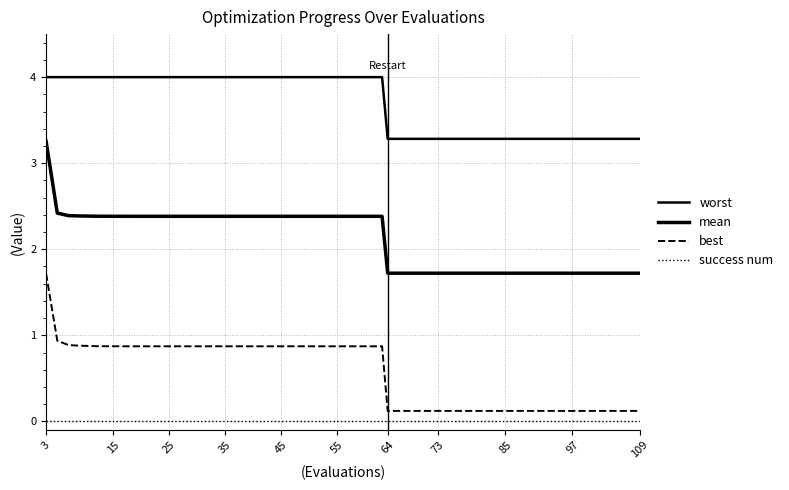

What is the value of the worst point at the 17th from the left?

4.0